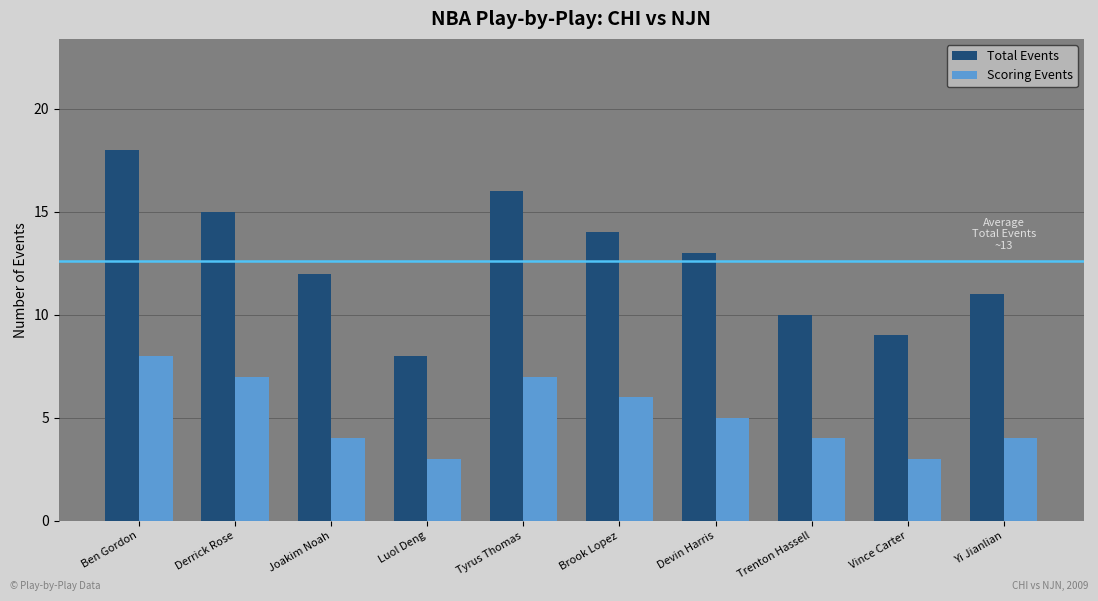

Which series has the largest total across all categories?

Total Events